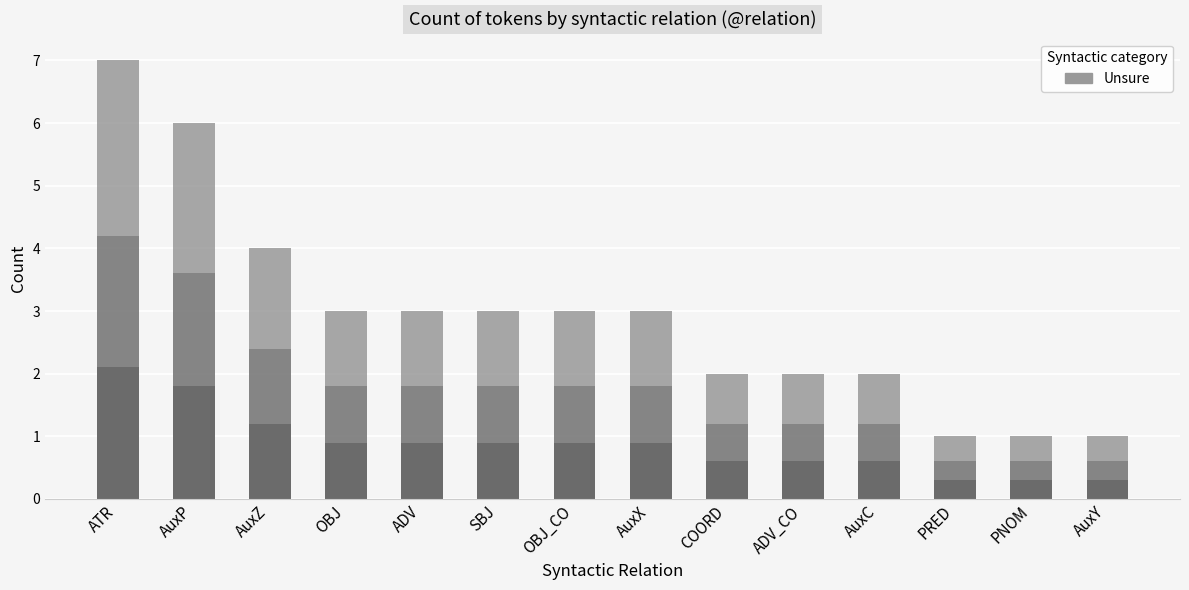

What is the difference between the maximum and minimum values?

6